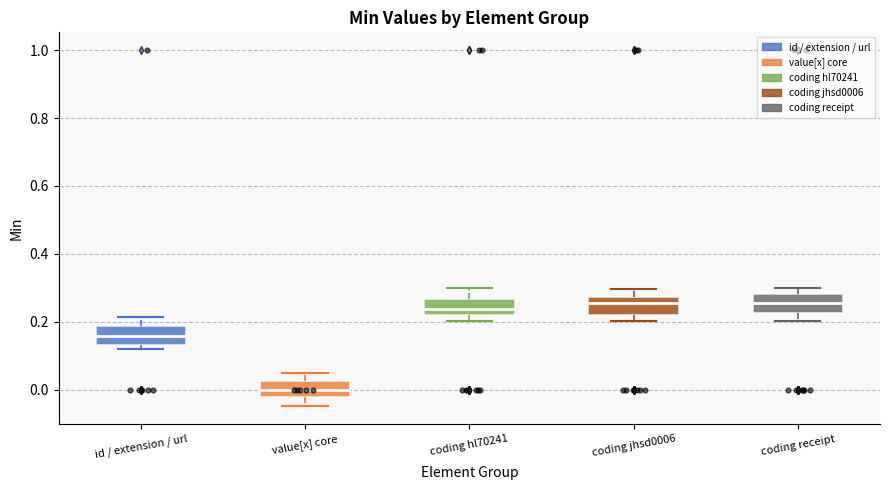

Where does the upper whisker of the box for coding hl70241 end on the y-axis? The values are not printed on the chart, so give them approximately, as read against the axis.

0.30